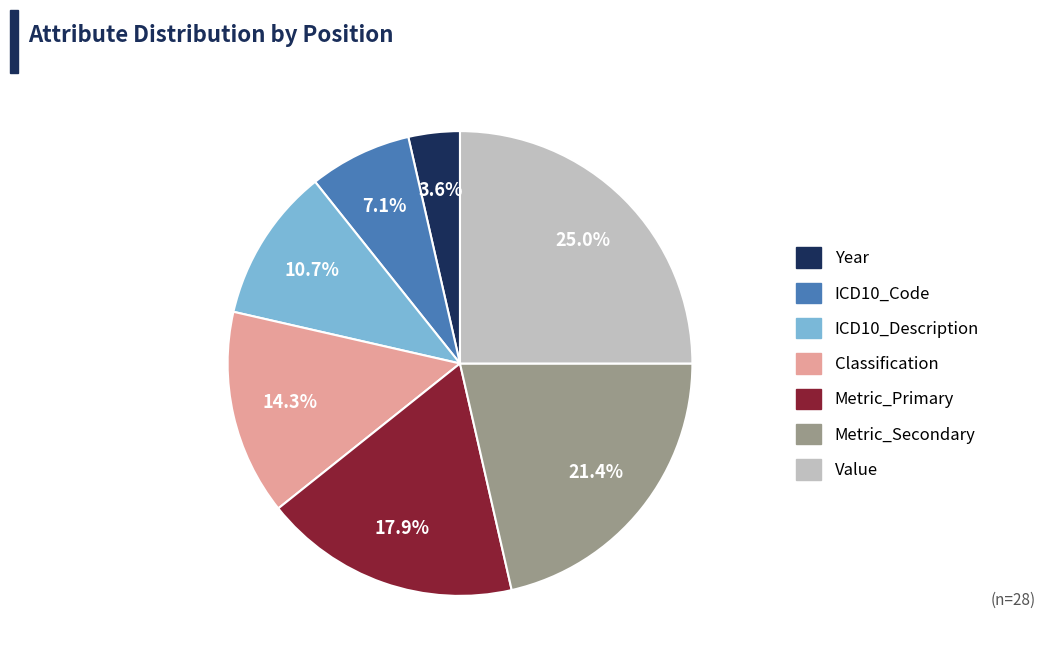

Which slice is the largest?

Value